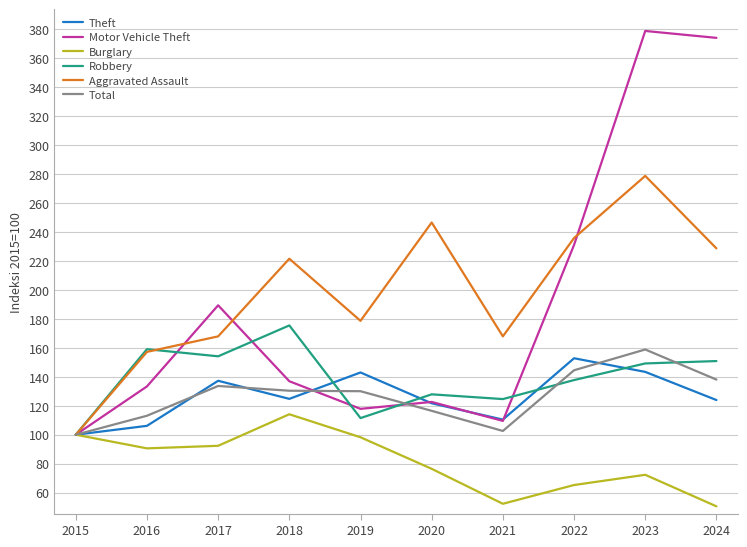

Is the value of Total at 2018 greater than the value of Motor Vehicle Theft at 2021?

Yes